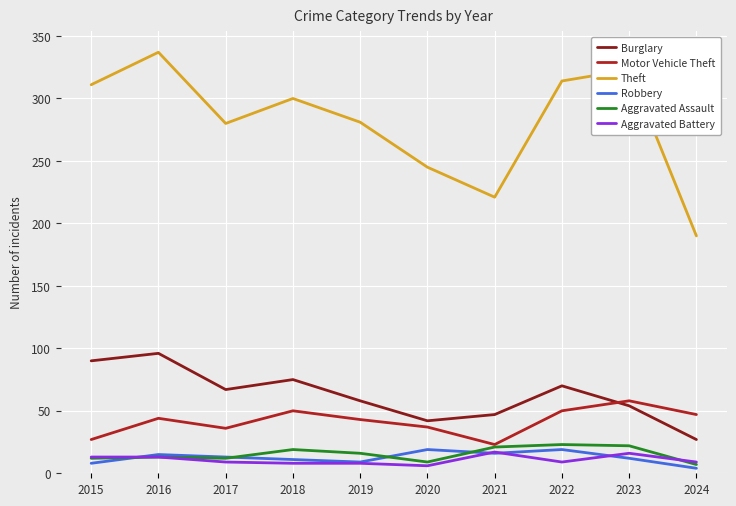

Between 2023 and 2024, which series saw the biggest shift?

Theft